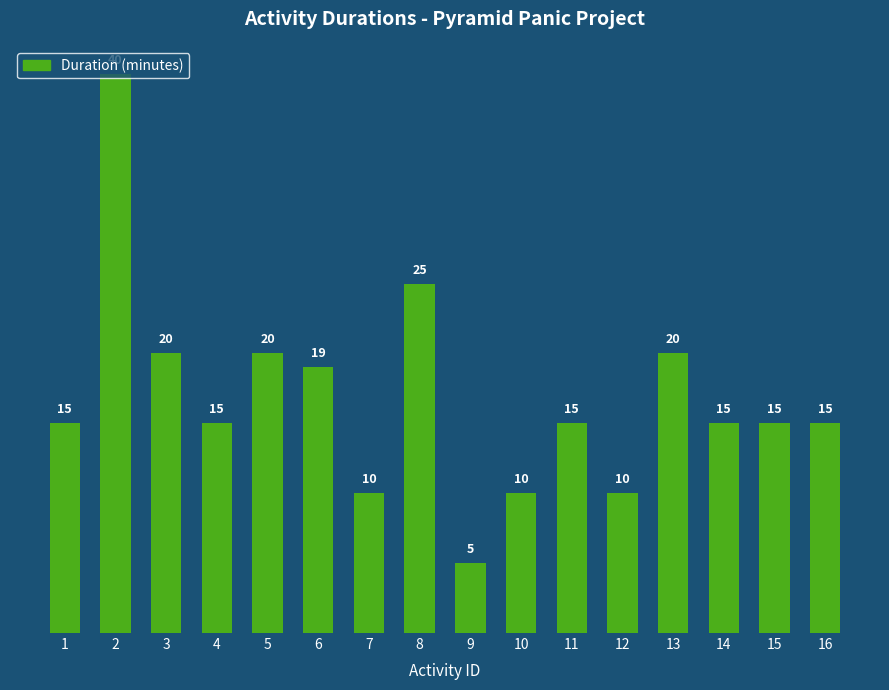

What is the difference between the maximum and minimum values?

35